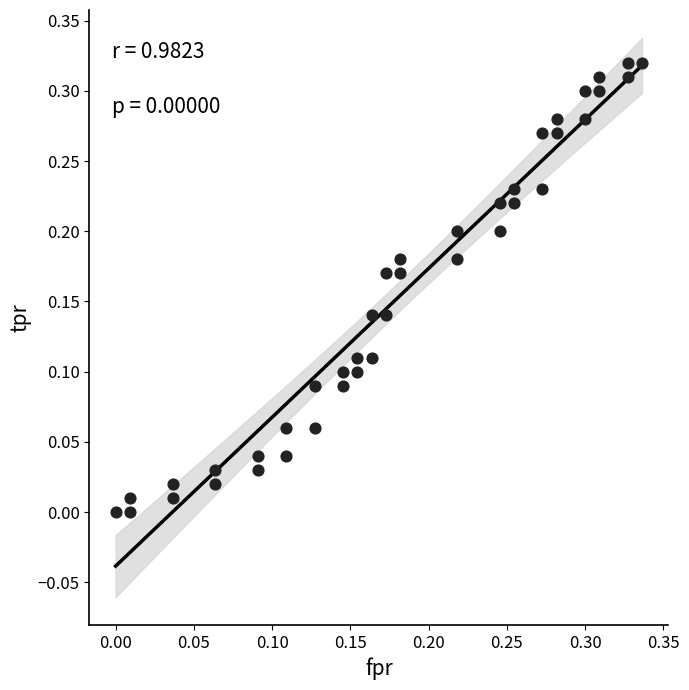

Count the number of points in this scatter plot.

40